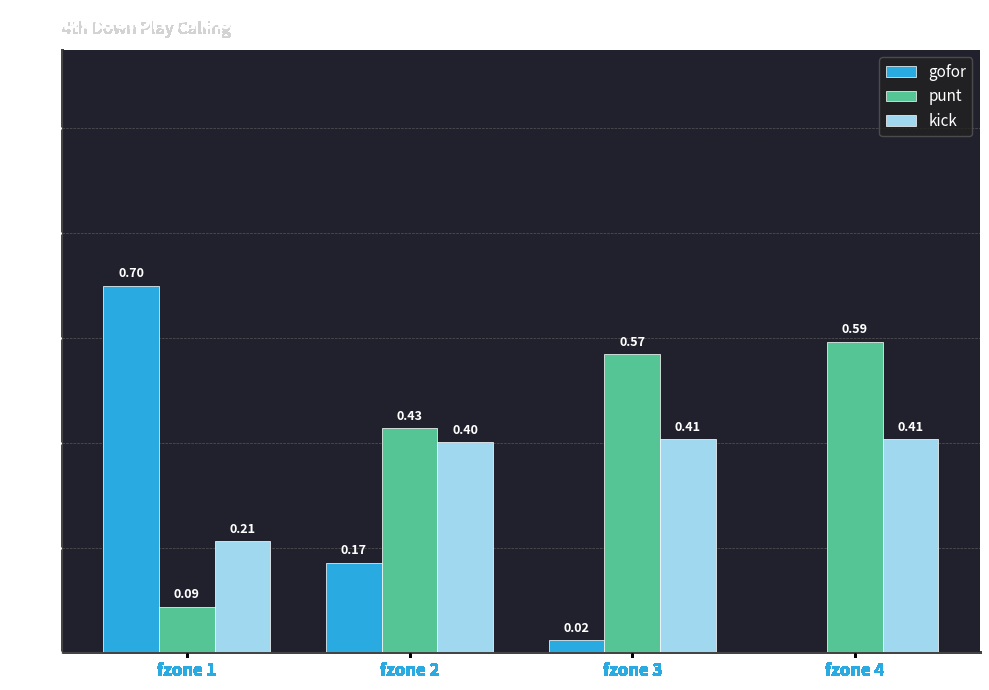

What is the sum of the kick values at fzone 4 and fzone 2?

0.8